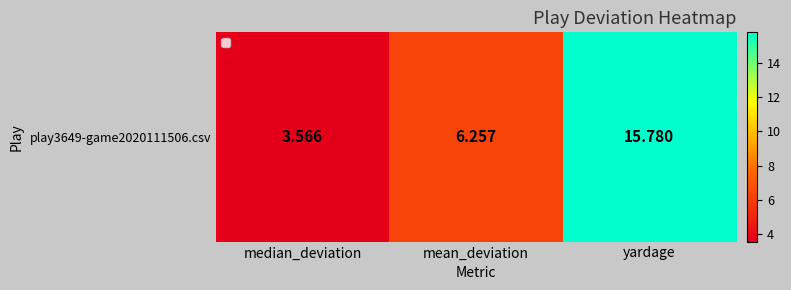

Reading left to right, what are all the values shown in this chart?

median_deviation=3.6	mean_deviation=6.3	yardage=15.8